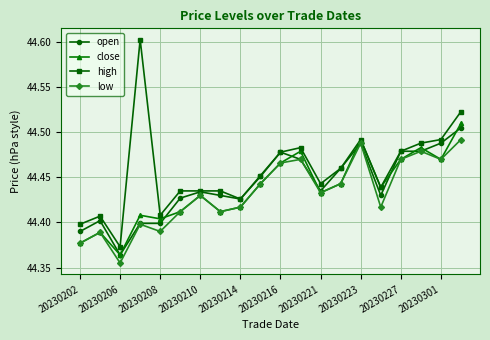

At how many categories does at least one series exceed 44?

20